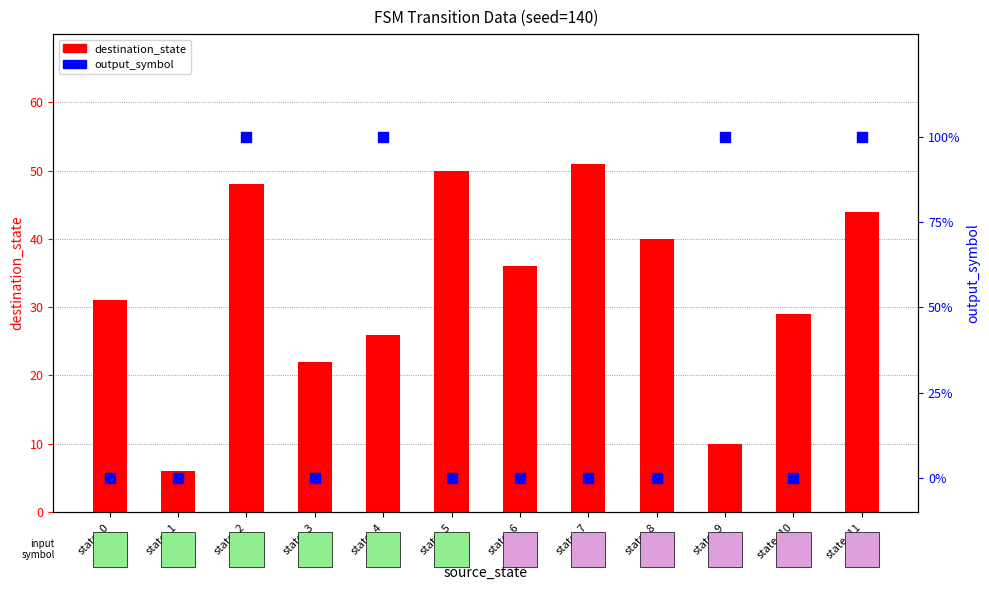

Which series reaches the minimum Y coordinate?

output_symbol